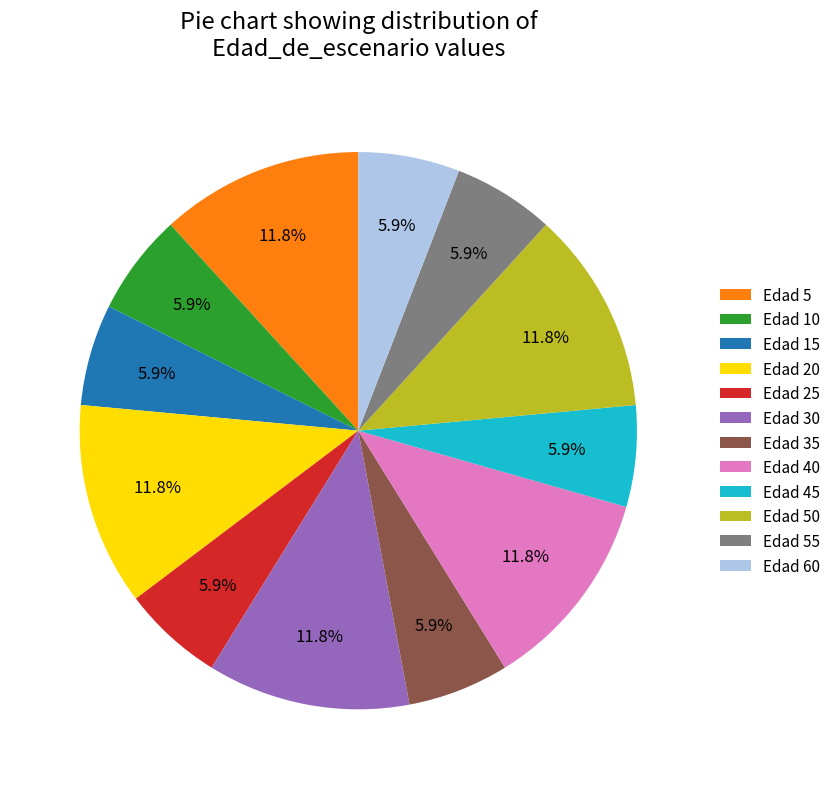

Do Edad 50 and Edad 25 together represent more than half of the pie?

No